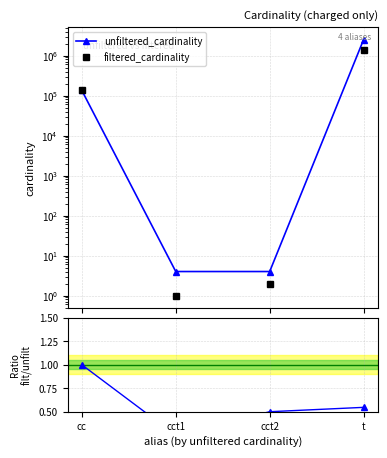

Which category has the lowest value across all series?

cct1